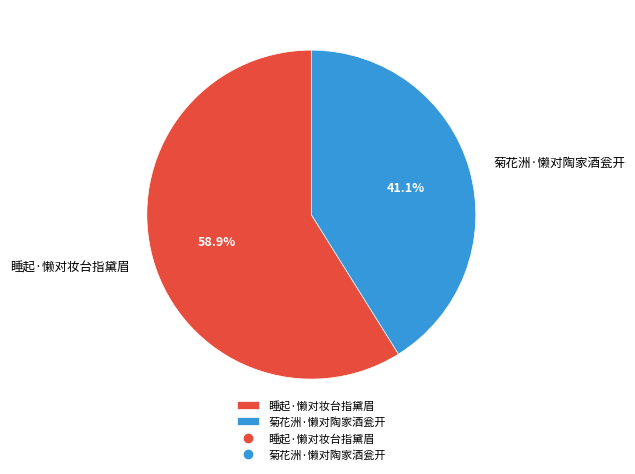

What is the largest slice in the pie chart?

睡起·懒对妆台指黛眉